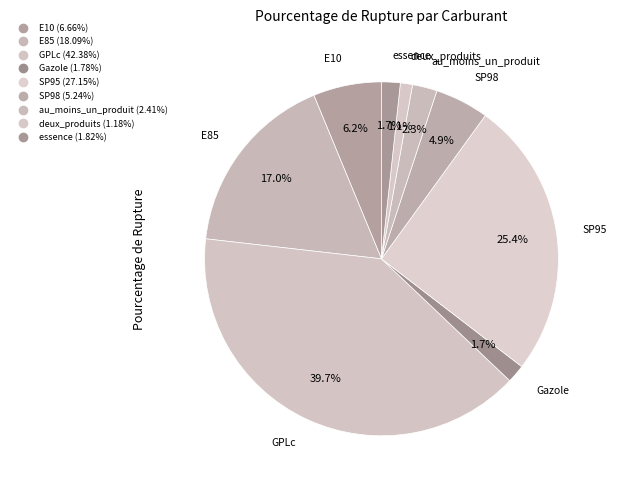

To the nearest percent, what is the average slice percentage?

11%